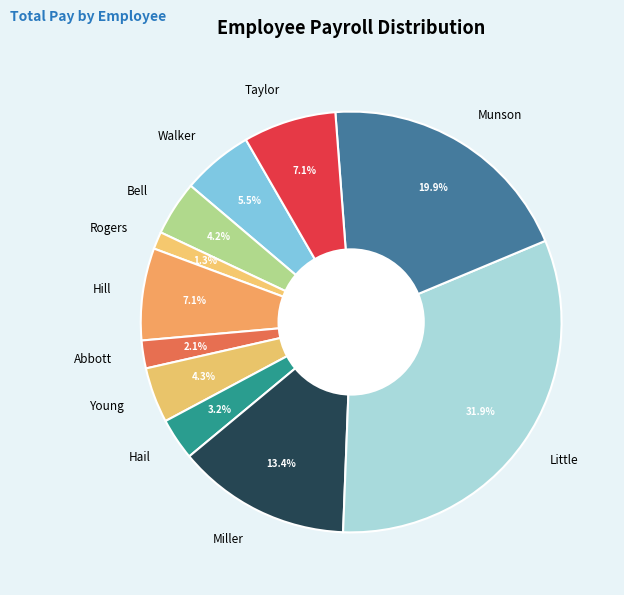

Count the number of slices in the pie.

11